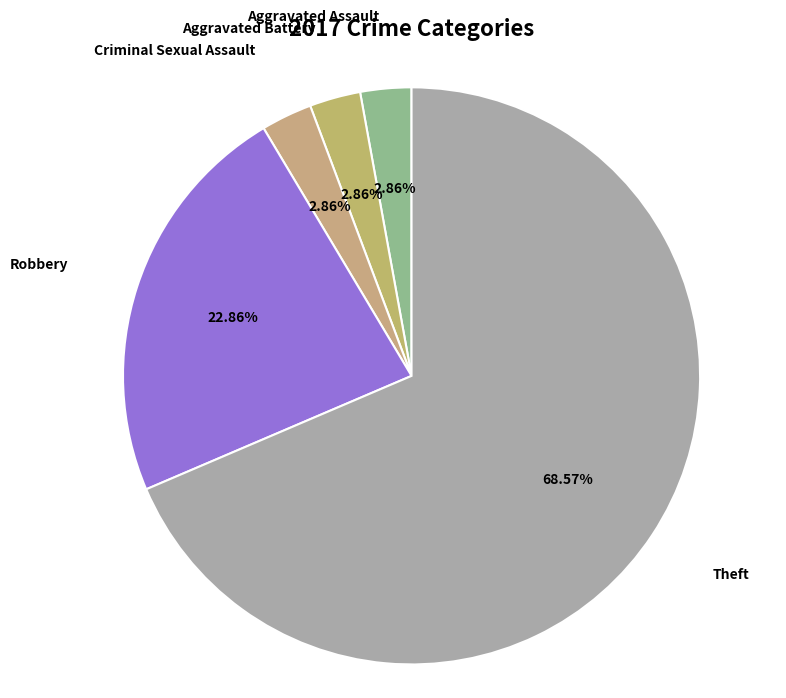

Between Criminal Sexual Assault and Robbery, which is larger?

Robbery